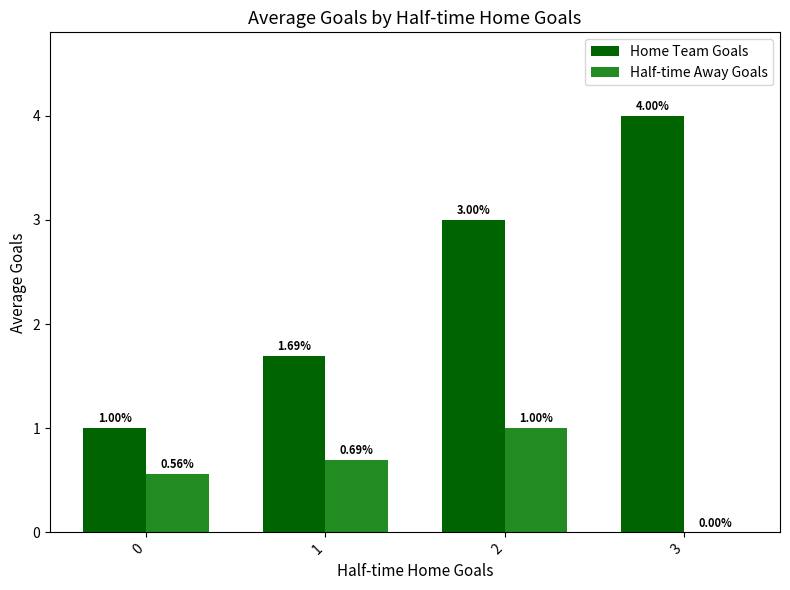

How many groups of bars are there?

4